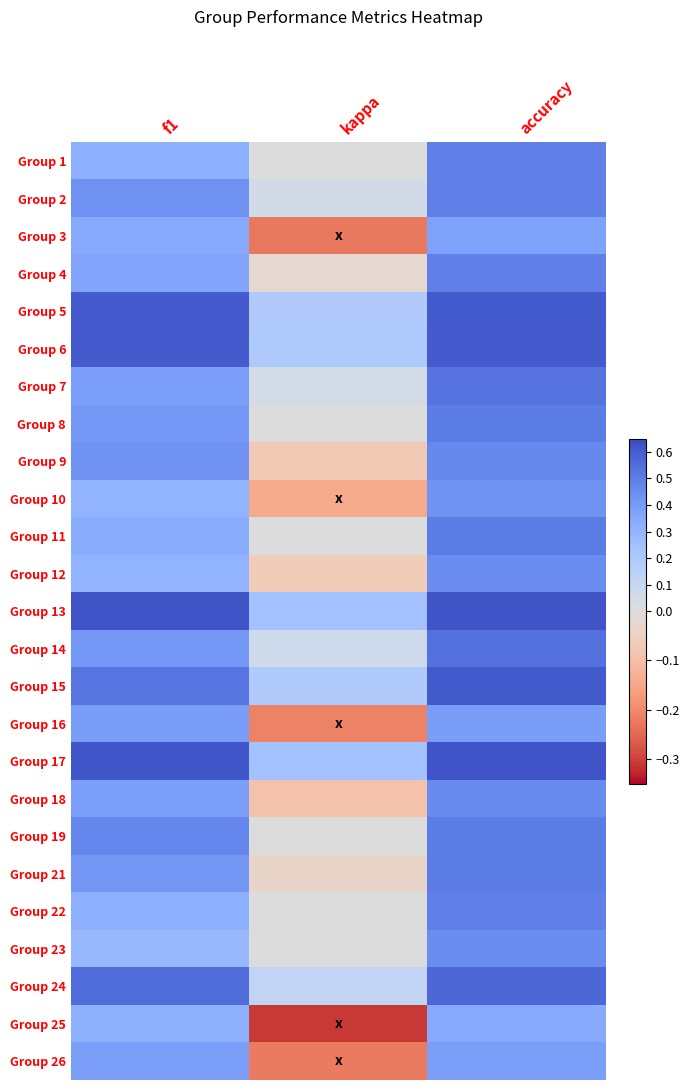

Count the number of categories in the chart.

3